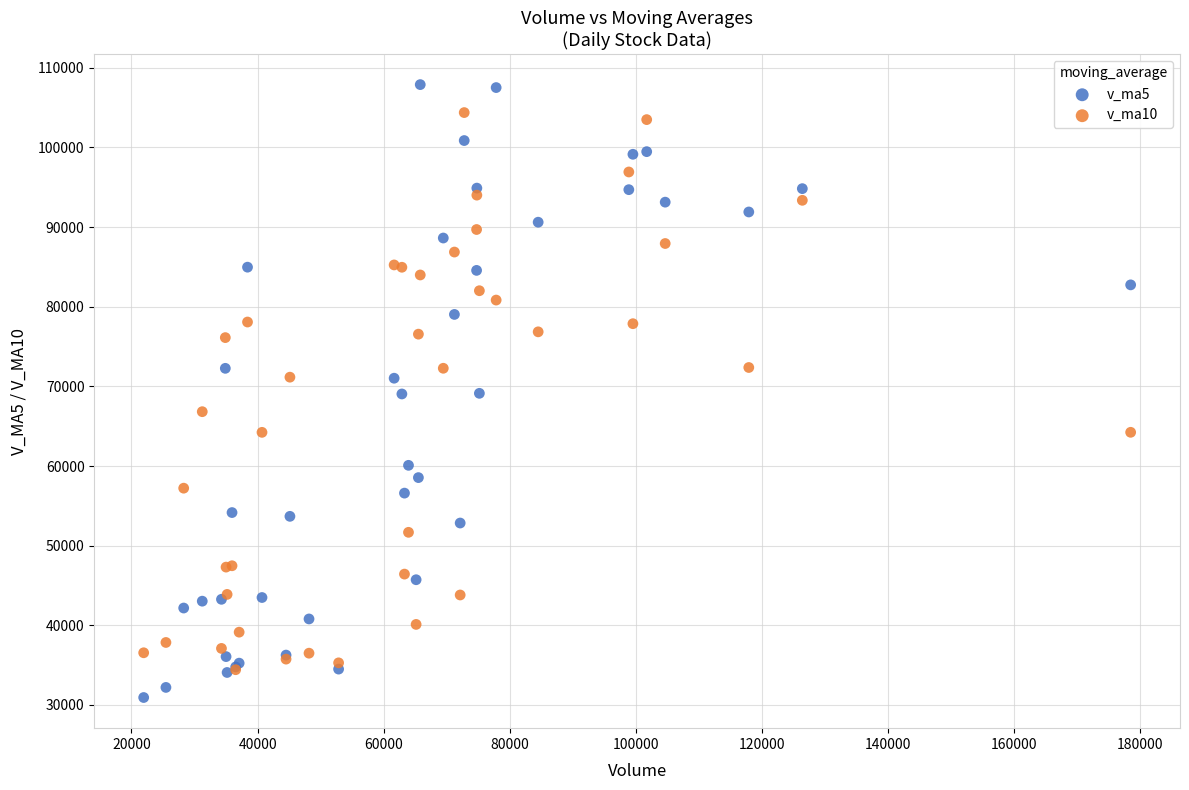

What are all the series names shown in the legend?

v_ma5, v_ma10